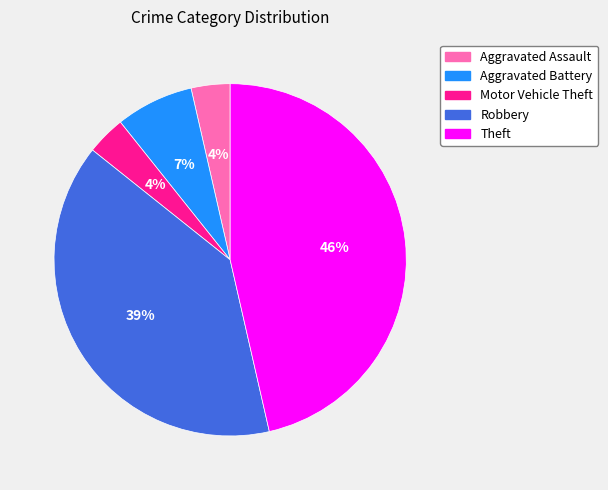

Between Aggravated Assault and Theft, which is larger?

Theft